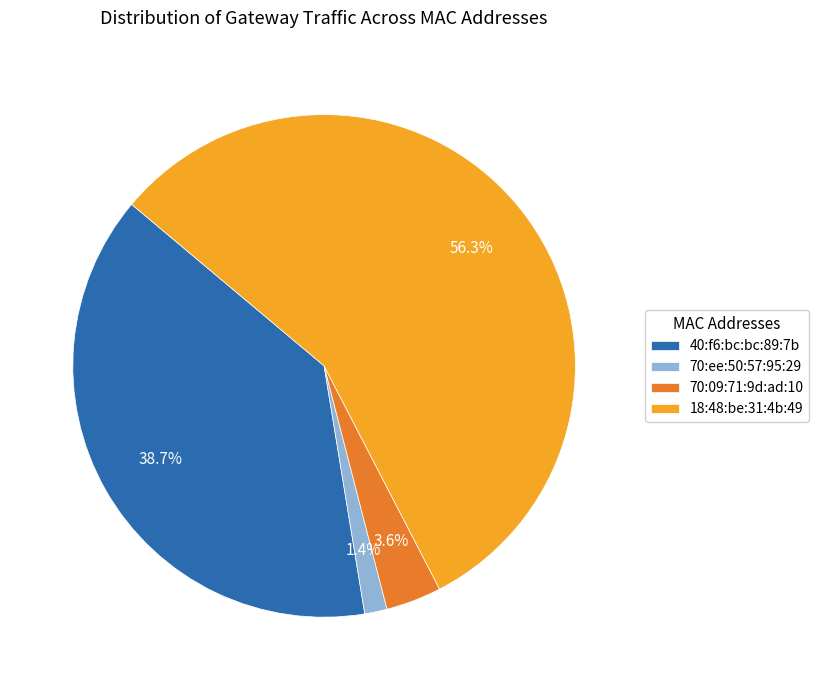

To the nearest percent, what portion does 70:09:71:9d:ad:10 represent?

4%